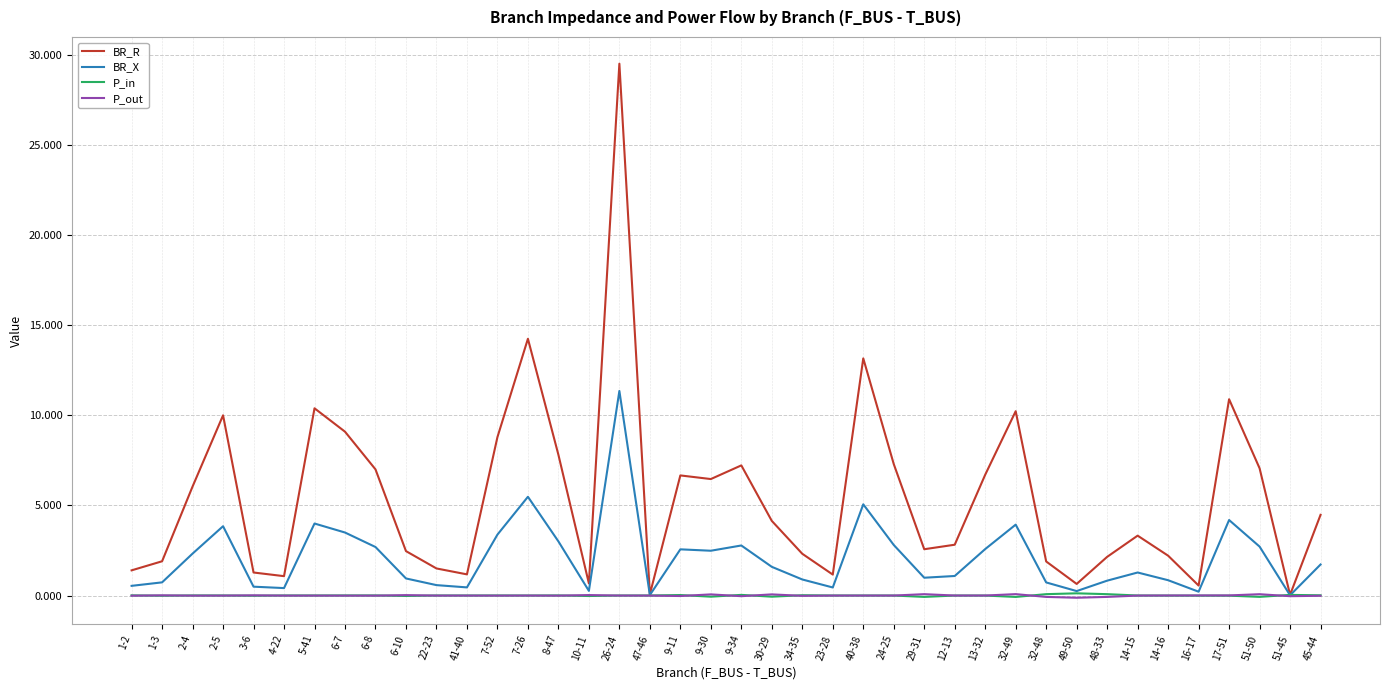

What is the spread (max minus min) of values at 49-50?

0.8